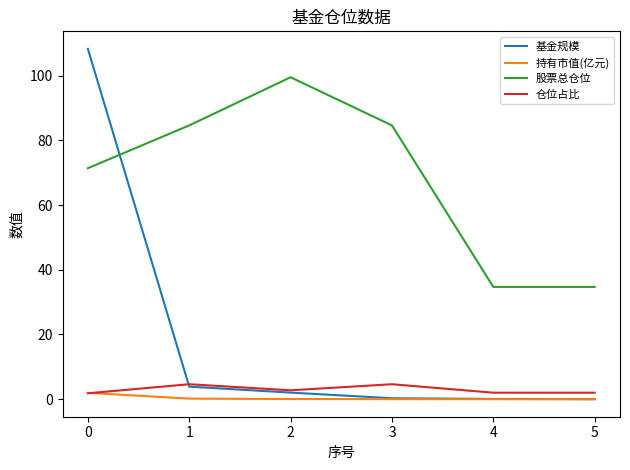

True or false: 股票总仓位 and 仓位占比 intersect in this chart.

False